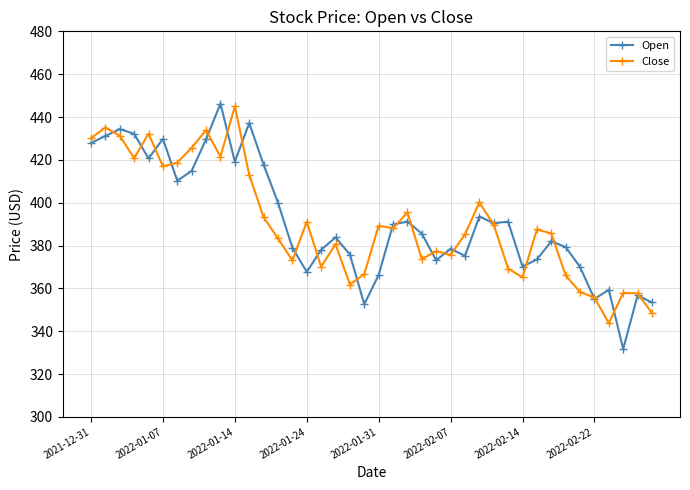

What is the value of the Open point at the 15th from the left?

379.0